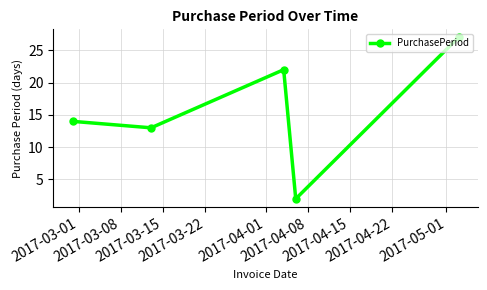

Is this an area chart (filled region under the line)?

No